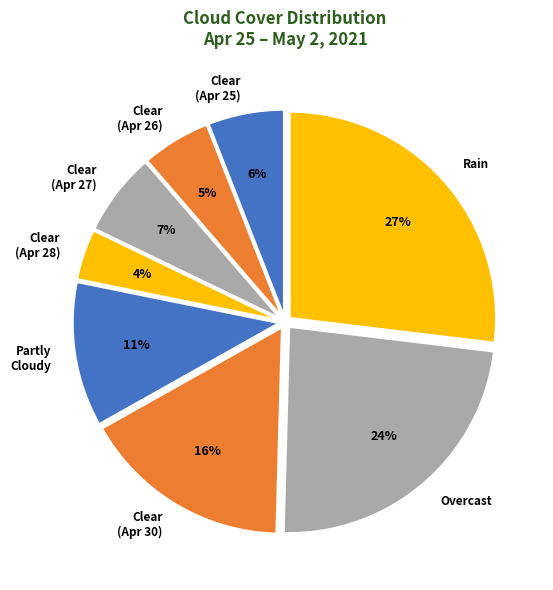

Does Rain account for over 50% of the chart?

No